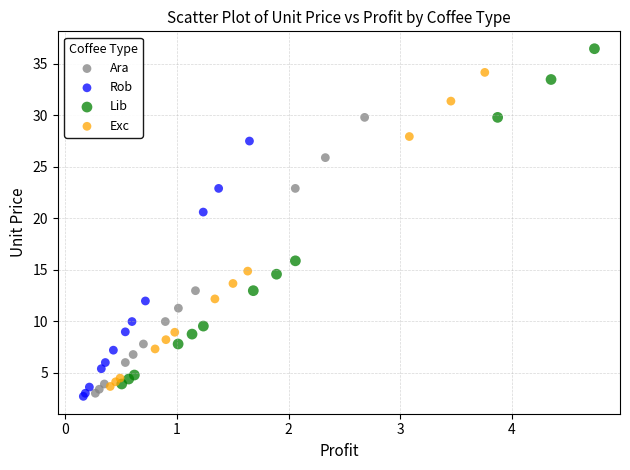

What are all the series names shown in the legend?

Ara, Rob, Lib, Exc